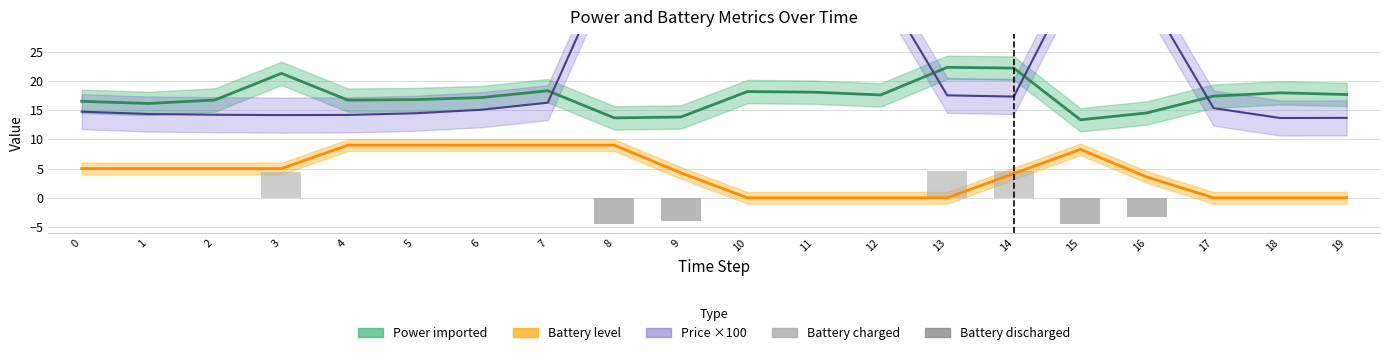

The value of Price ×100 at 3 is 14.1. True or false?

True